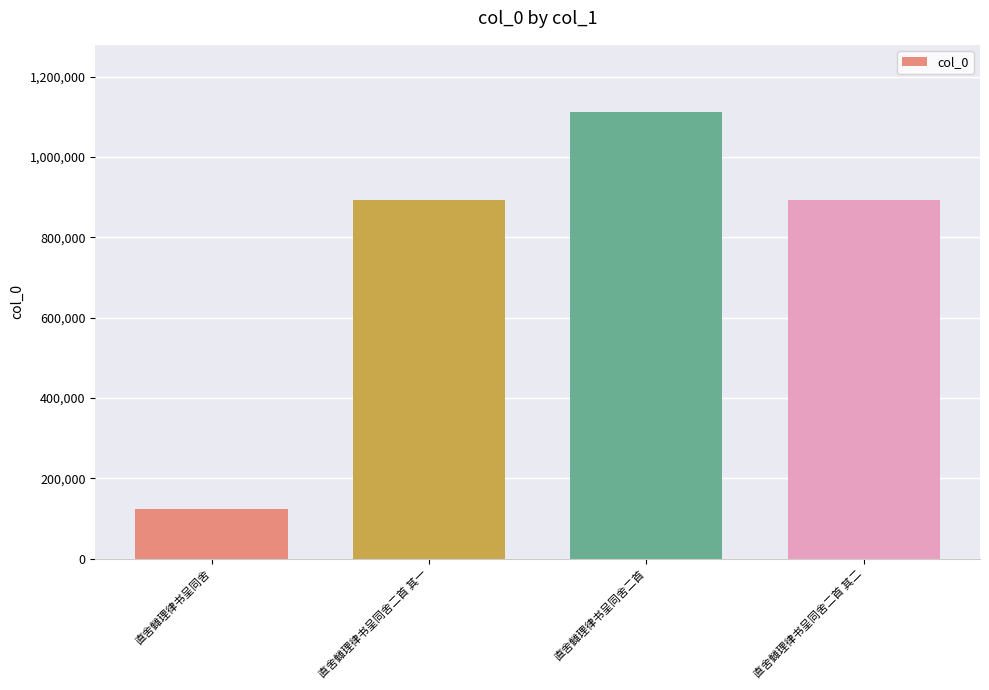

The value at 直舍雠理律书呈同舍二首 is 1112226. True or false?

True